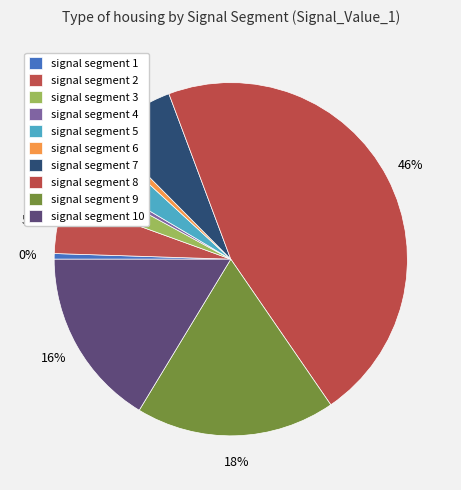

To the nearest percent, what portion does signal segment 10 represent?

16%